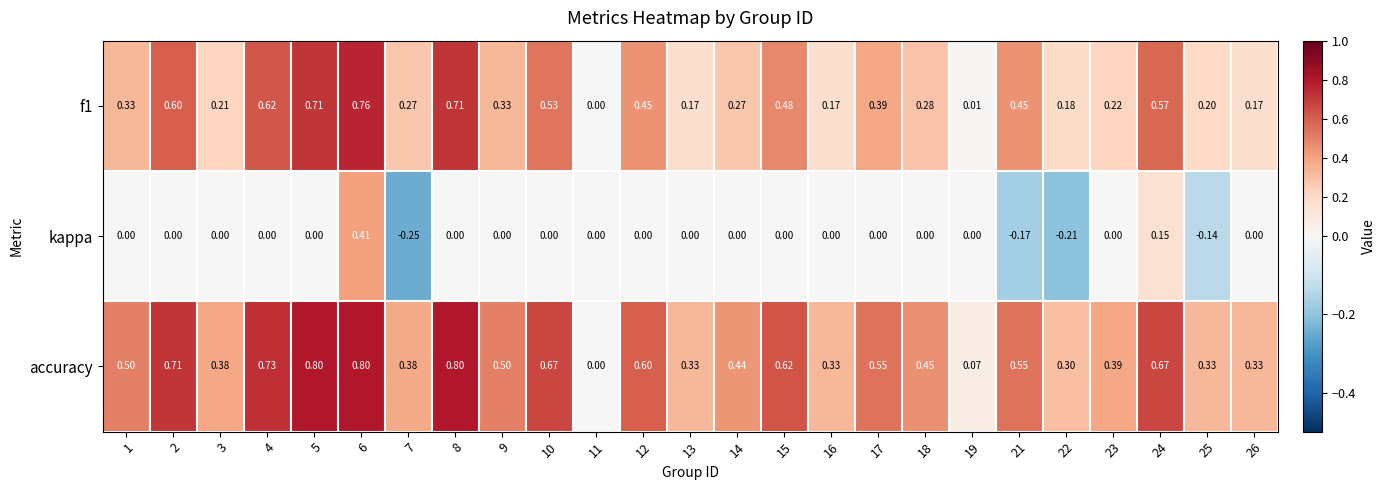

Which series has the largest range (max minus min)?

accuracy